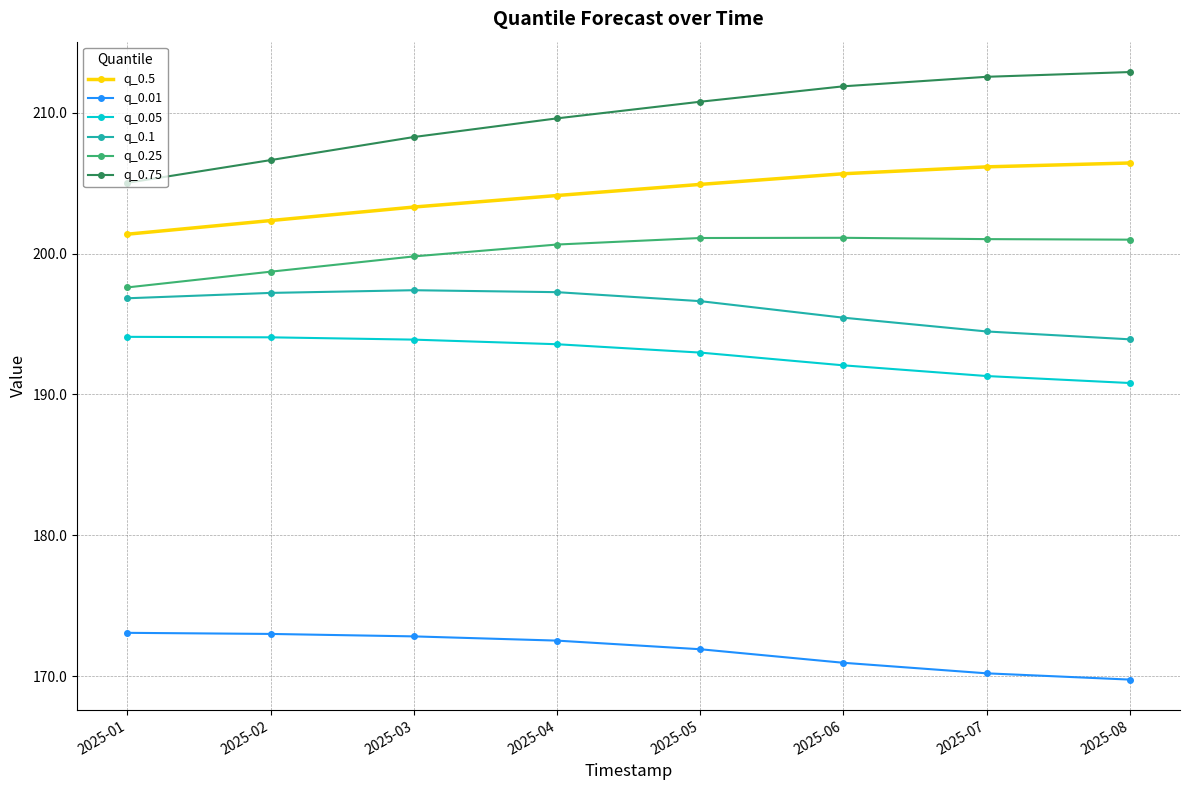

What is the sum of the q_0.5 values at 2025-04 and 2025-01?

405.5